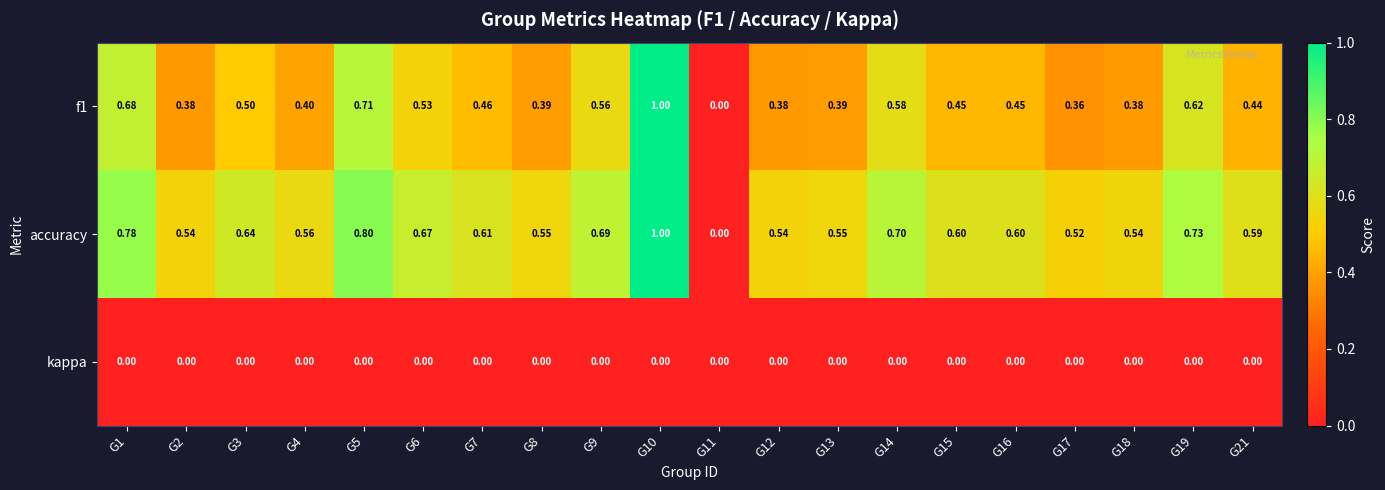

How many series are shown in this chart?

3